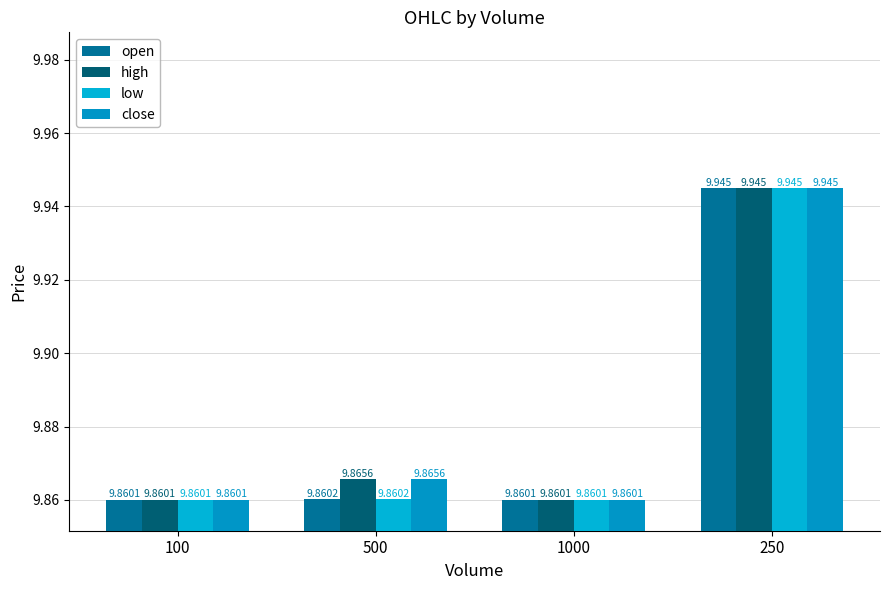

Which series has the widest spread of values?

open